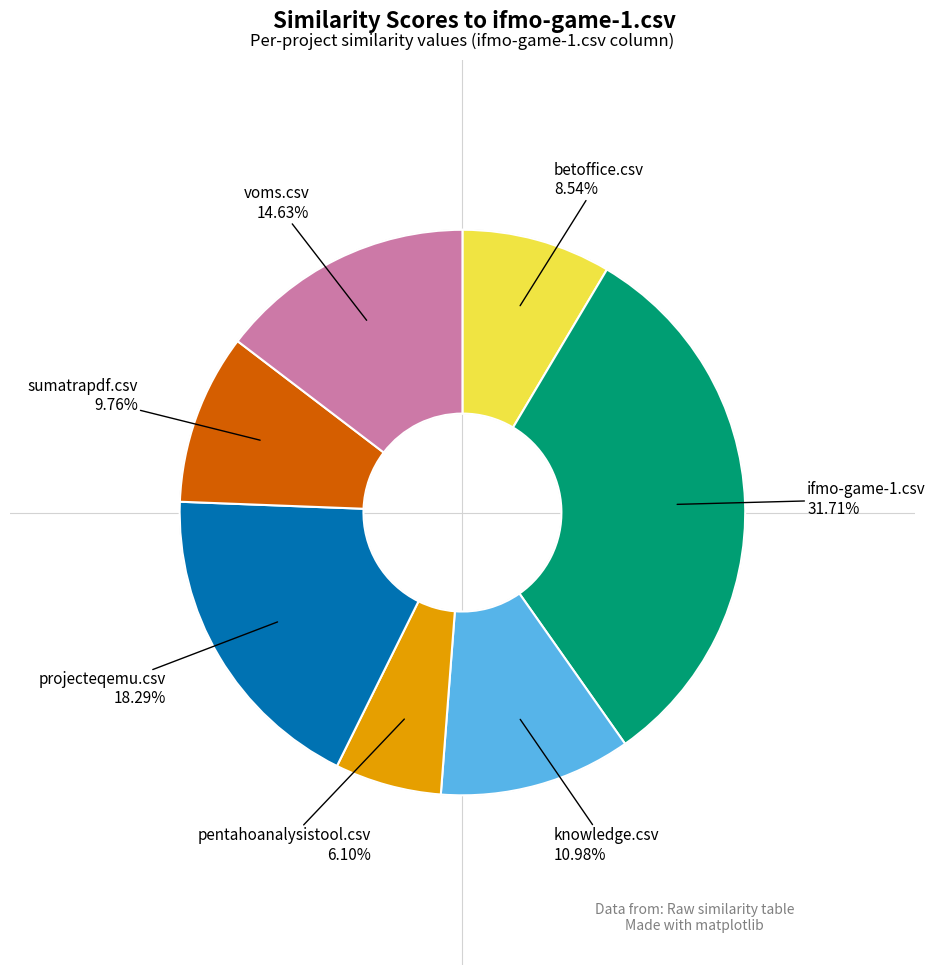

Does any single category account for the majority?

No